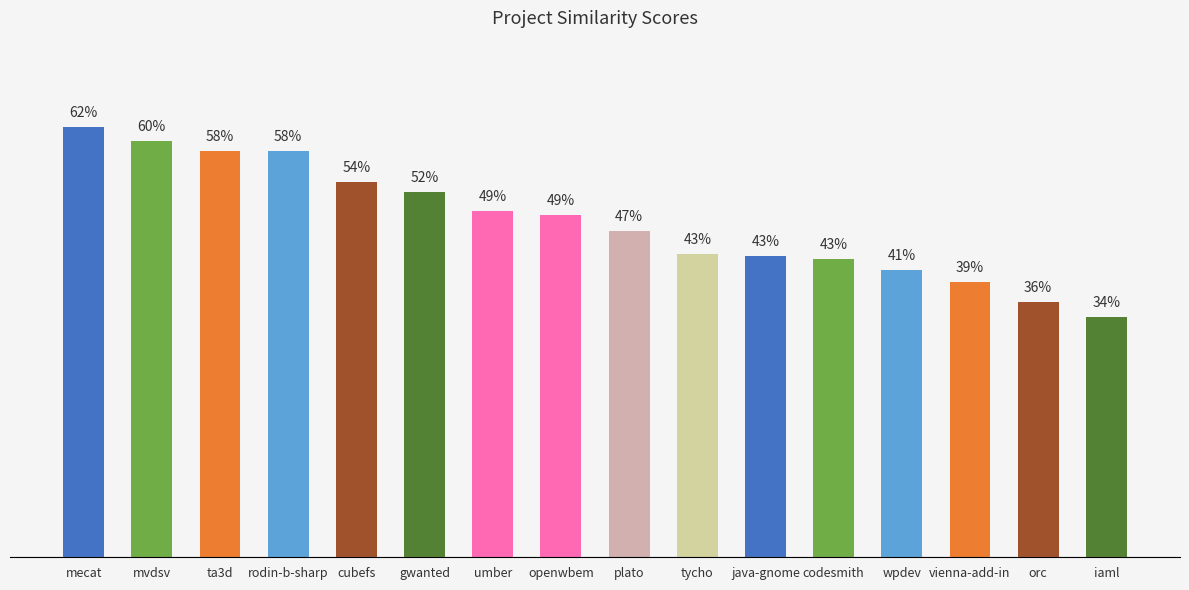

What is the maximum value shown in the chart?

0.6